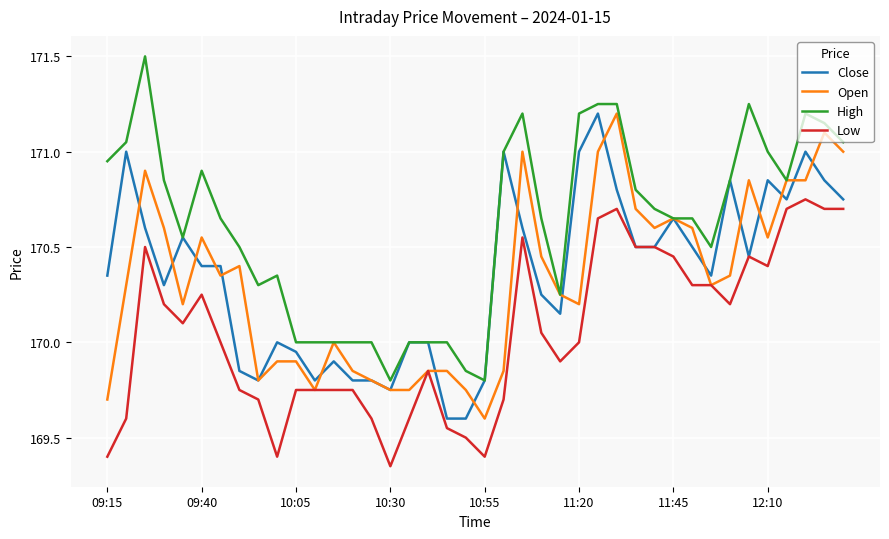

Which series has the largest range (max minus min)?

High